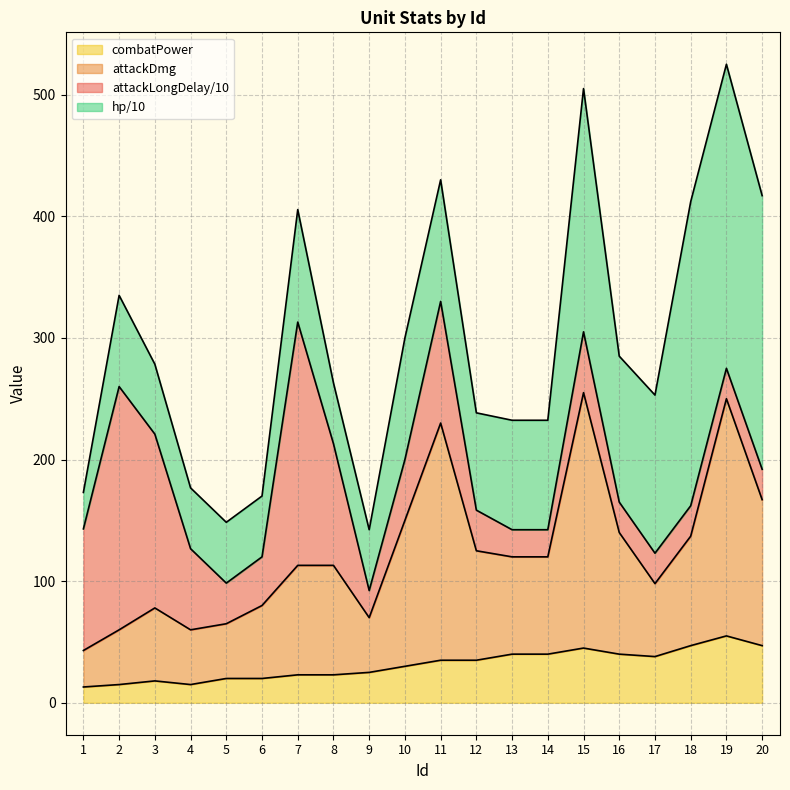

What is the total value across all series at 4?

176.7